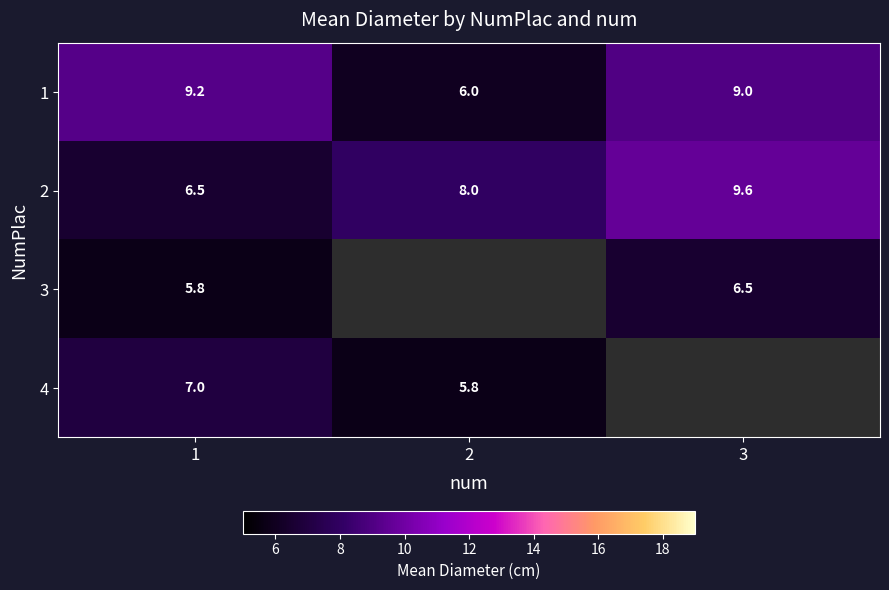

How many categories are shown in the chart?

3